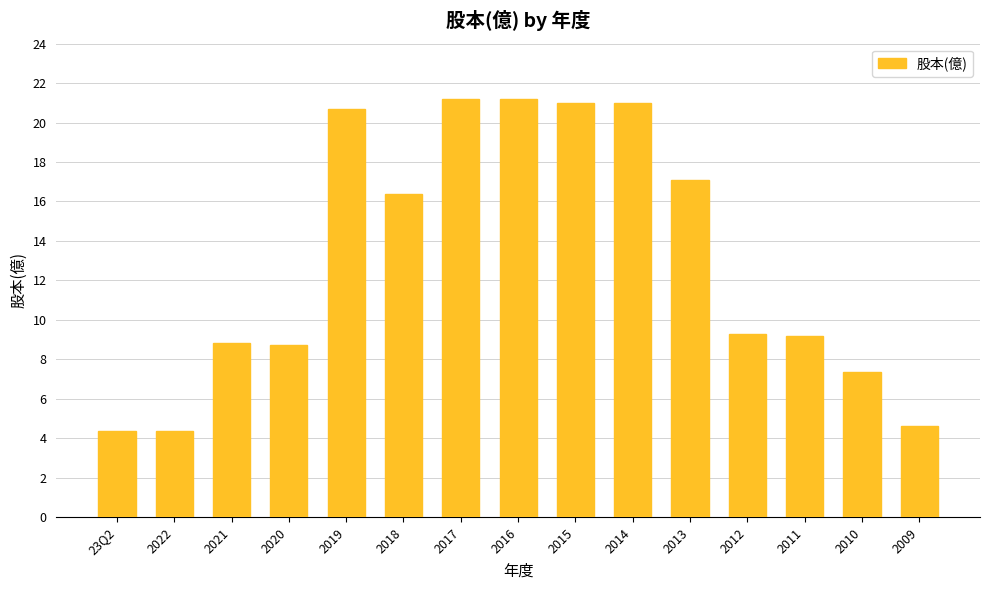

What is the label of the 2nd bar from the right?

2010